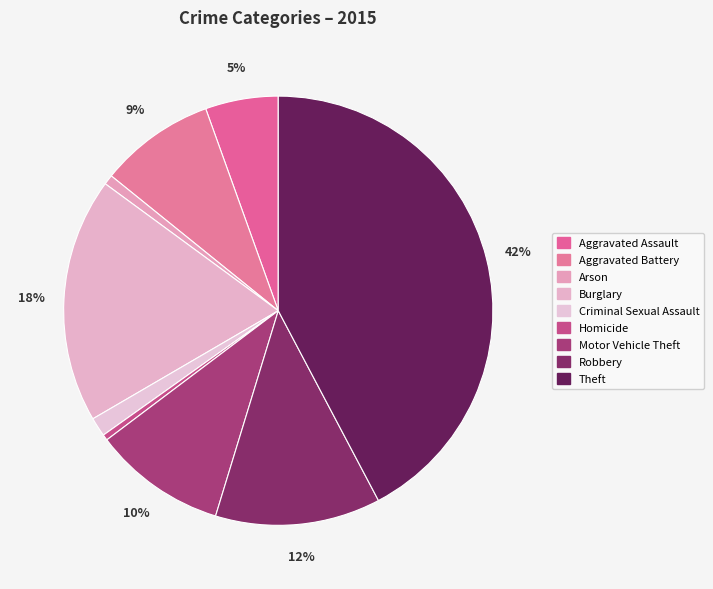

Count the number of slices in the pie.

9